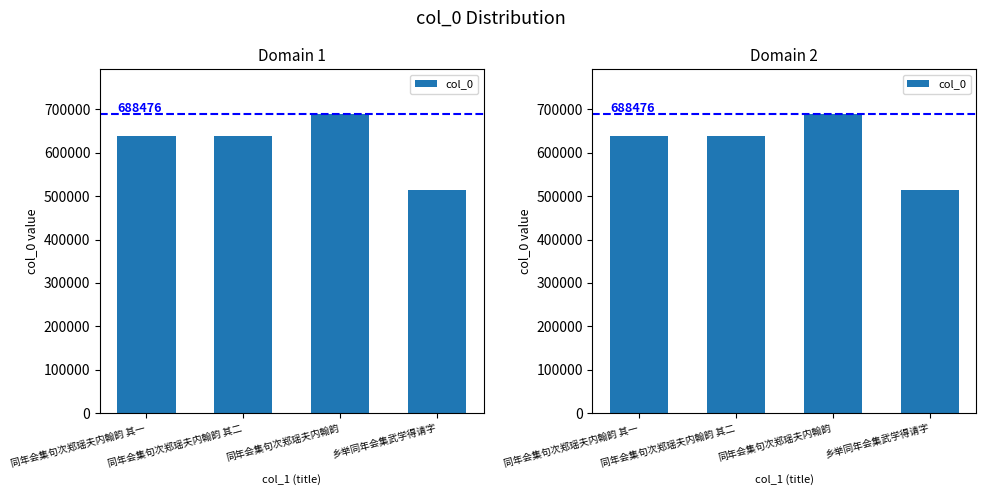

Where does the data first go above 637685?

同年会集句次郑瑶夫内翰韵